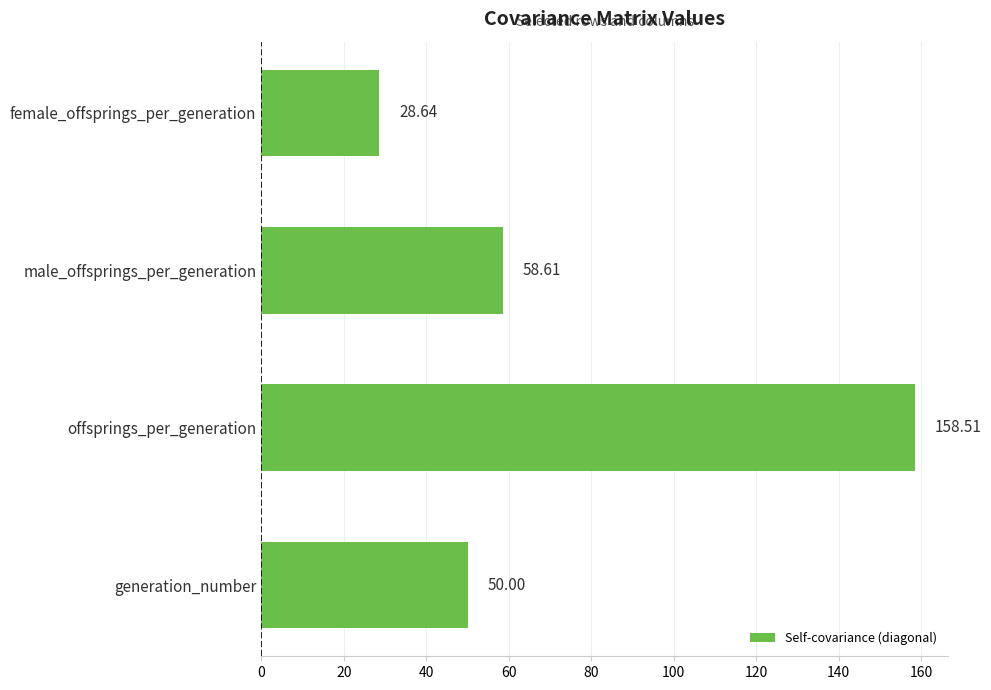

Where is the data nearest to the value 93?

male_offsprings_per_generation